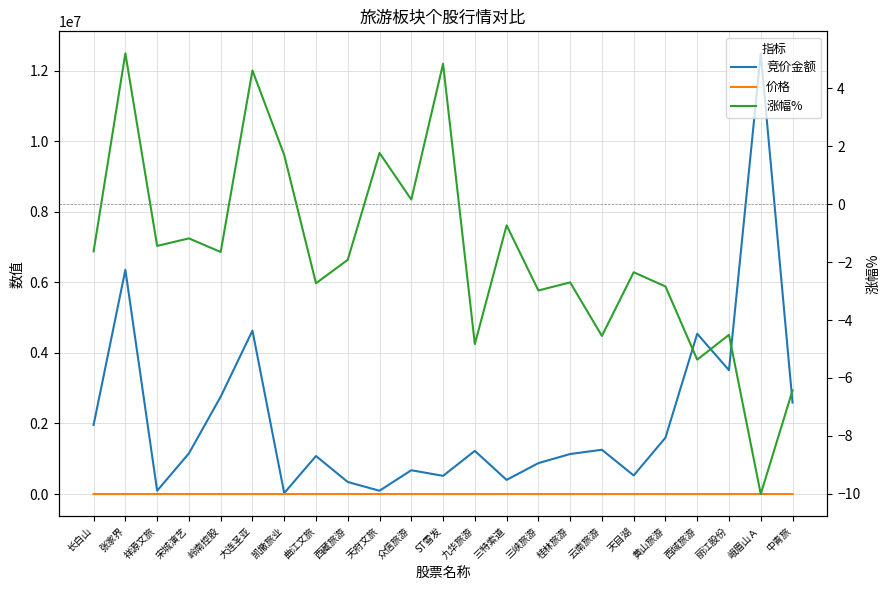

True or false: 竞价金额 and 涨幅% cross at least once.

False